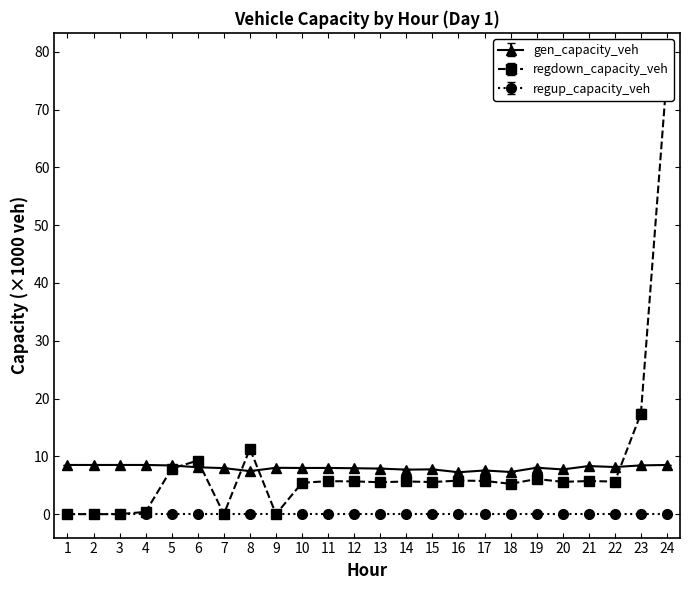

Where does the regdown_capacity_veh series first go above 5?

5